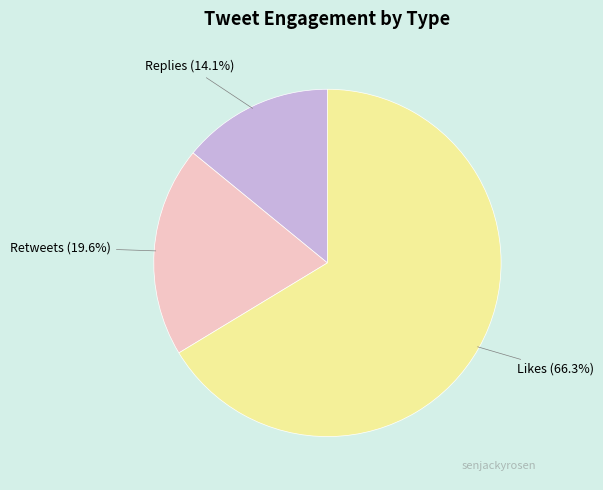

What is the total percentage of Retweets (19.6%) and Replies (14.1%)?

33.7%